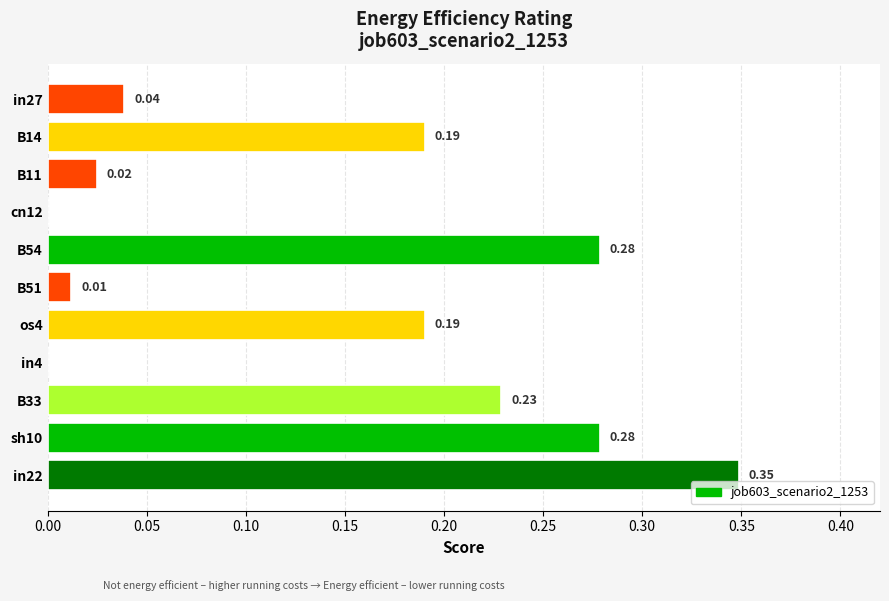

What is the average value?

0.1